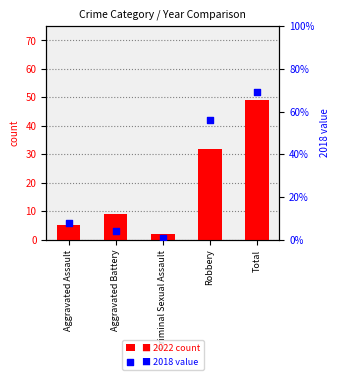

At which category is the sum across all series the highest?

Total